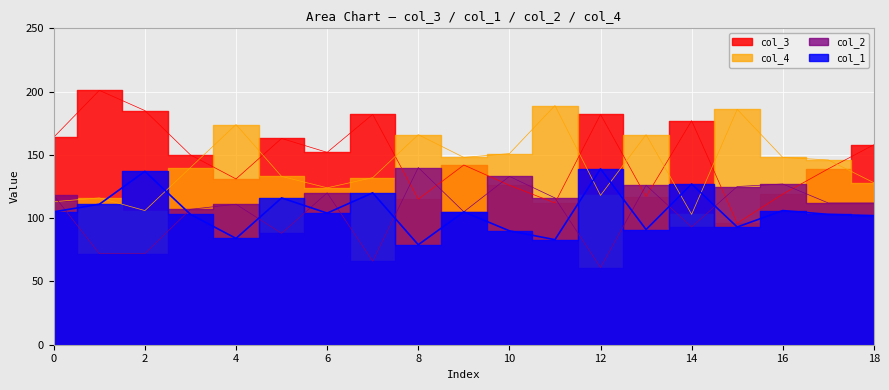

Reading right to left, list all the values displayed in this chart.

col_3: 18=158	17=139	16=119	15=96	14=177	13=117	12=182	11=112	10=126	9=142	8=115	7=182	6=152	5=163	4=131	3=150	2=185	1=201	0=164
col_1: 18=102	17=103	16=106	15=93	14=127	13=91	12=139	11=83	10=90	9=105	8=79	7=120	6=104	5=116	4=84	3=103	2=137	1=111	0=105
col_2: 18=112	17=112	16=127	15=125	14=93	13=126	12=61	11=116	10=133	9=105	8=140	7=66	6=120	5=88	4=111	3=107	2=72	1=72	0=118
col_4: 18=128	17=146	16=148	15=186	14=103	13=166	12=118	11=189	10=151	9=148	8=166	7=132	6=124	5=133	4=174	3=140	2=106	1=116	0=113